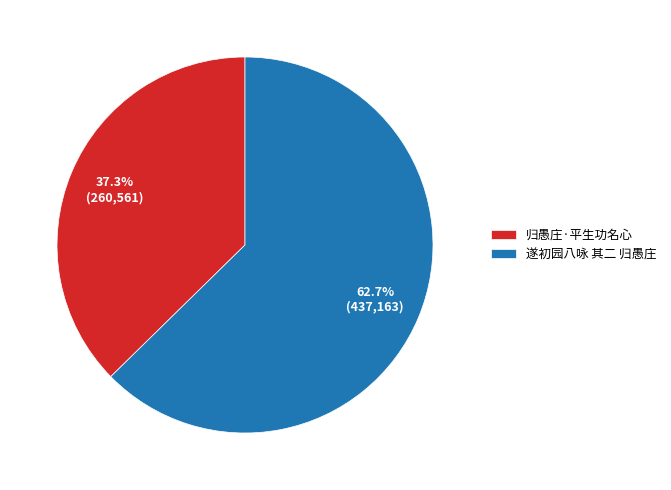

To the nearest percent, what percentage of the pie is 遂初园八咏 其二 归愚庄?

63%